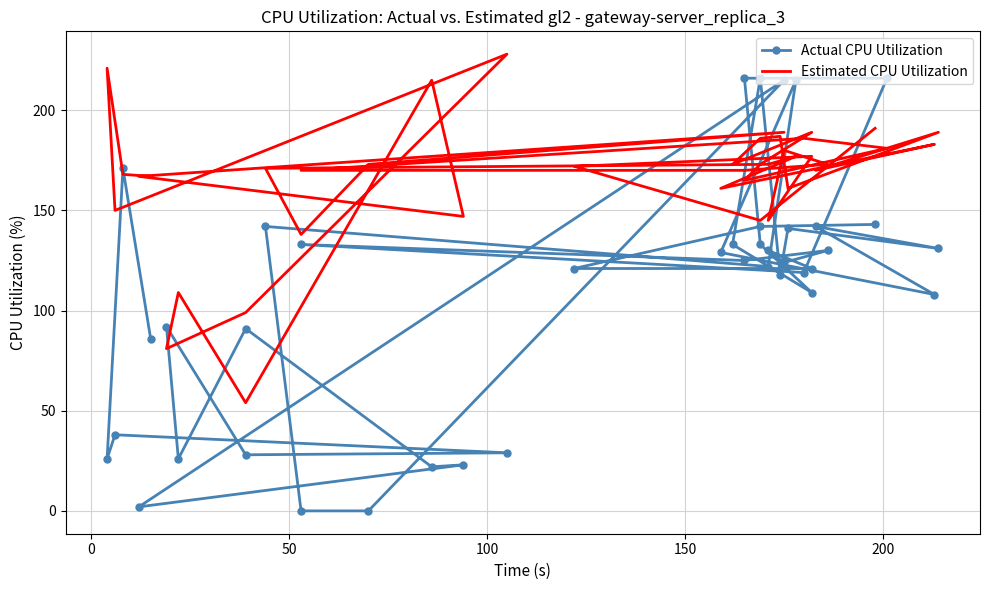

What is the value of the Estimated CPU Utilization point at the 17th from the left?

187